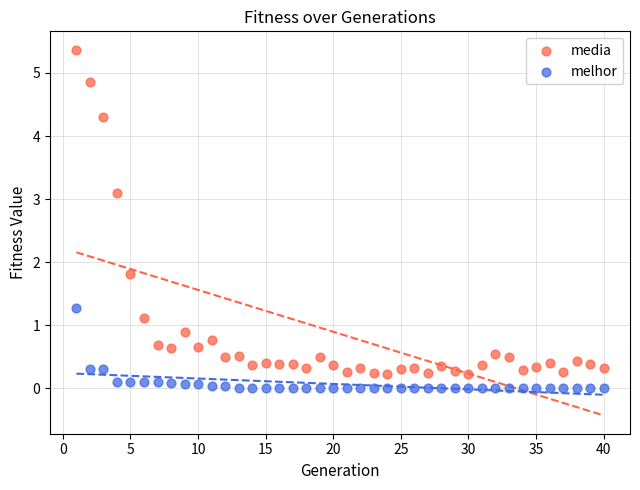

Which series contains the highest Y value?

media